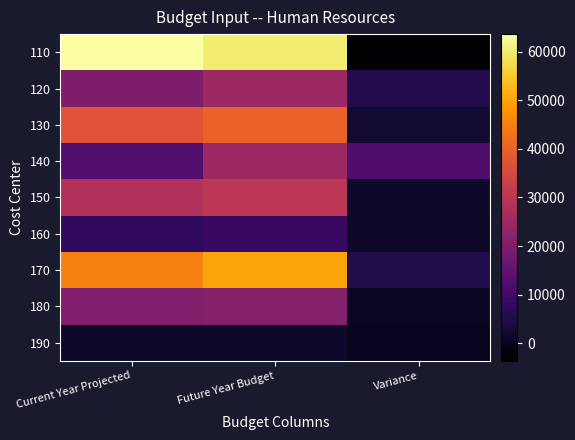

Reading left to right, list all the values displayed in this chart.

110: Current Year Projected=63578	Future Year Budget=60000	Variance=-3578
120: Current Year Projected=19721	Future Year Budget=25000	Variance=5279
130: Current Year Projected=37500	Future Year Budget=40000	Variance=2500
140: Current Year Projected=12605	Future Year Budget=25000	Variance=12395
150: Current Year Projected=28391	Future Year Budget=30000	Variance=1609
160: Current Year Projected=7303	Future Year Budget=8500	Variance=1197
170: Current Year Projected=44985	Future Year Budget=50000	Variance=5015
180: Current Year Projected=20287	Future Year Budget=21000	Variance=713
190: Current Year Projected=1470	Future Year Budget=1500	Variance=30